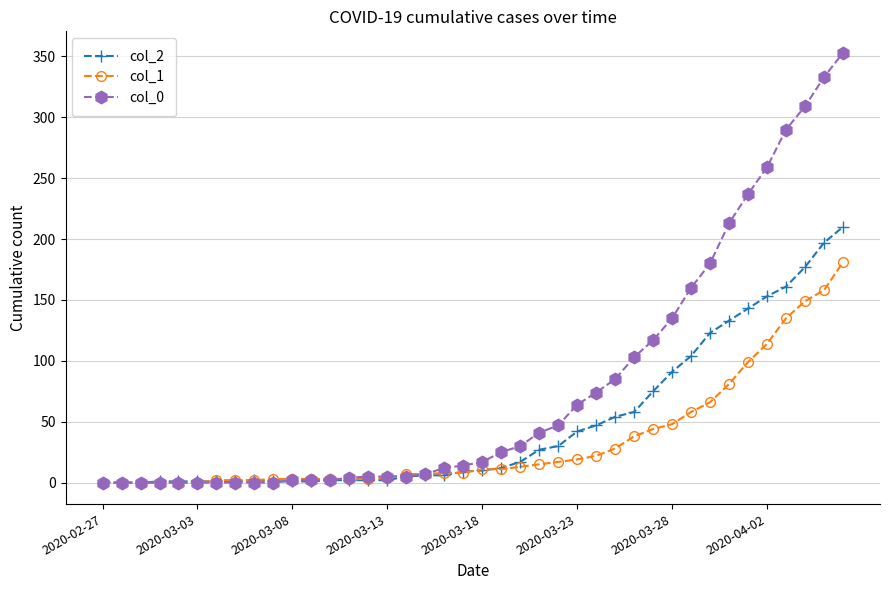

What is the value of the col_1 point at the 30th from the left?

44